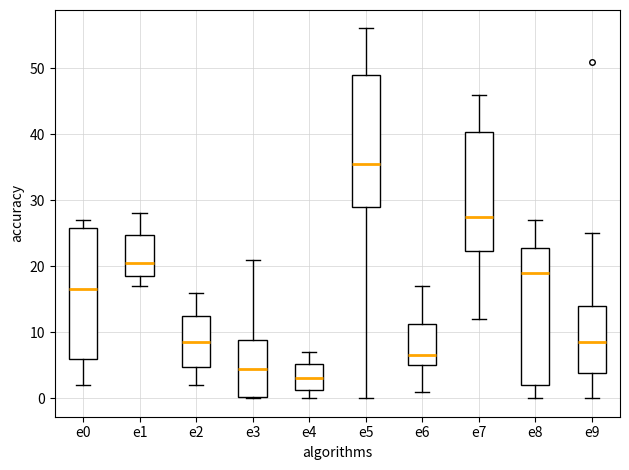

Which box has the highest median line?

e5